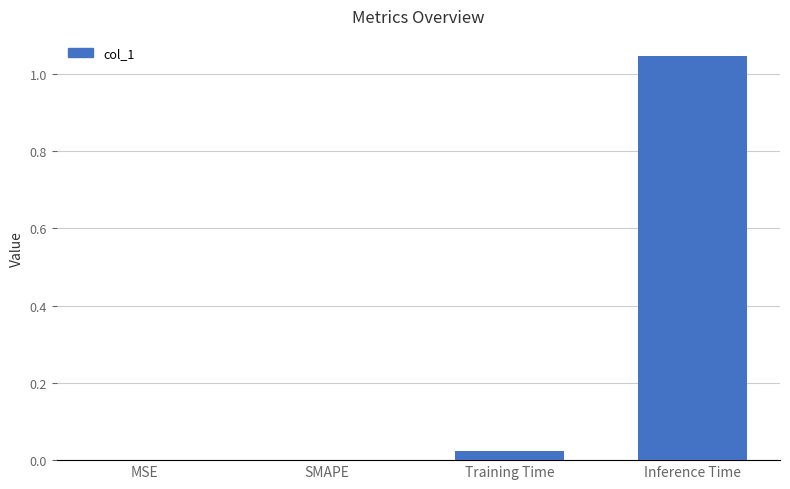

Which label corresponds to the largest value in the chart?

Inference Time